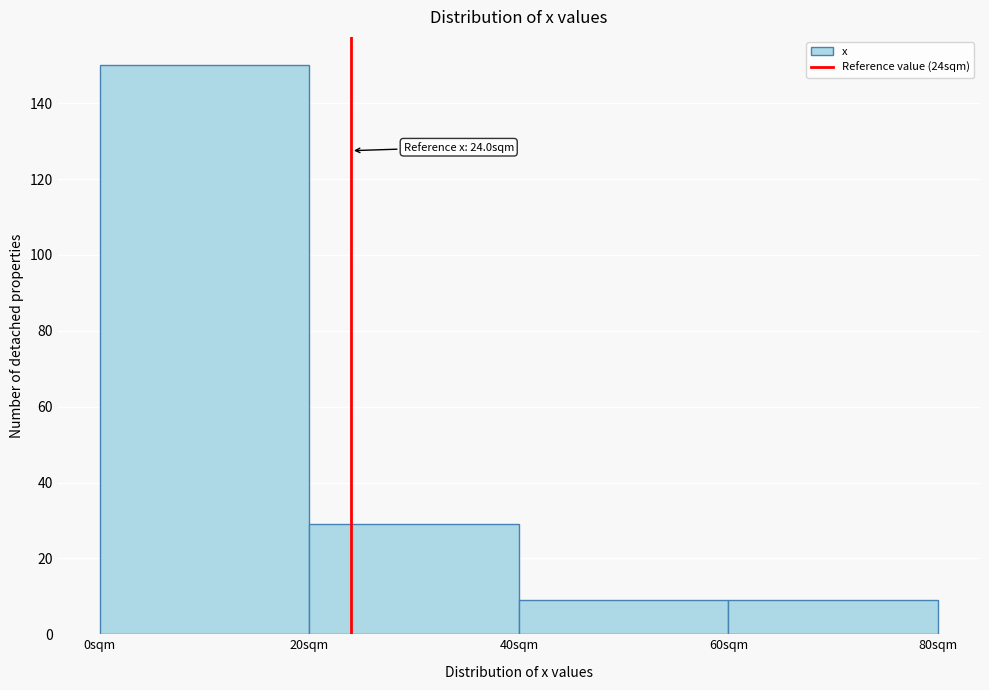

Over which range of the x-axis is the bar tallest?

0 to 20